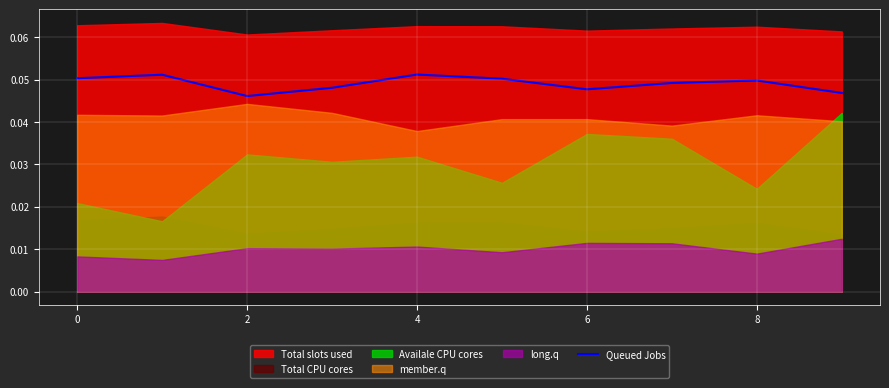

How many points are lower than both their immediate neighbors (excluding endpoints)?

2